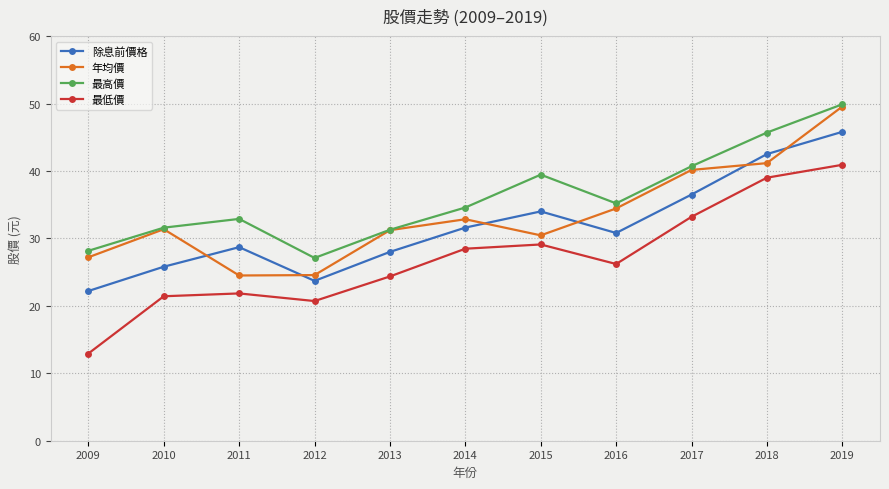

What is the sum of all 最低價 values?

298.1